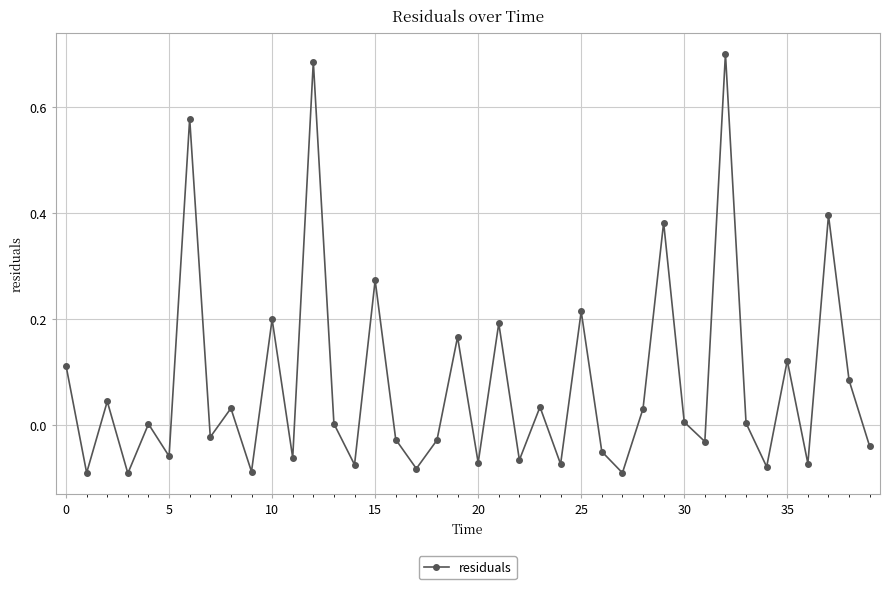

What is the difference between the second highest and minimum values?

0.8